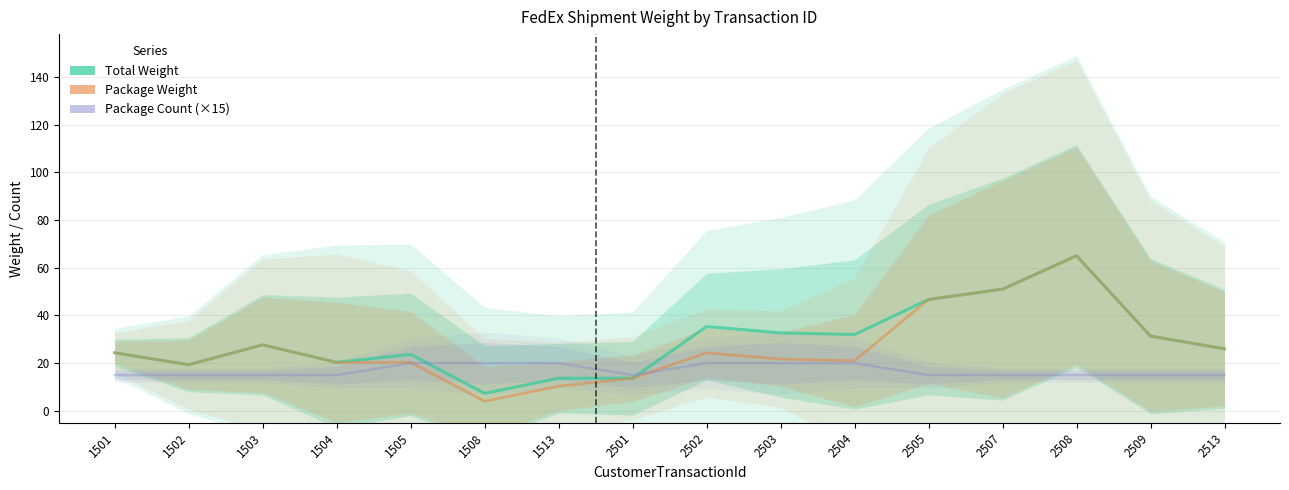

Which series has the largest range (max minus min)?

Package Weight